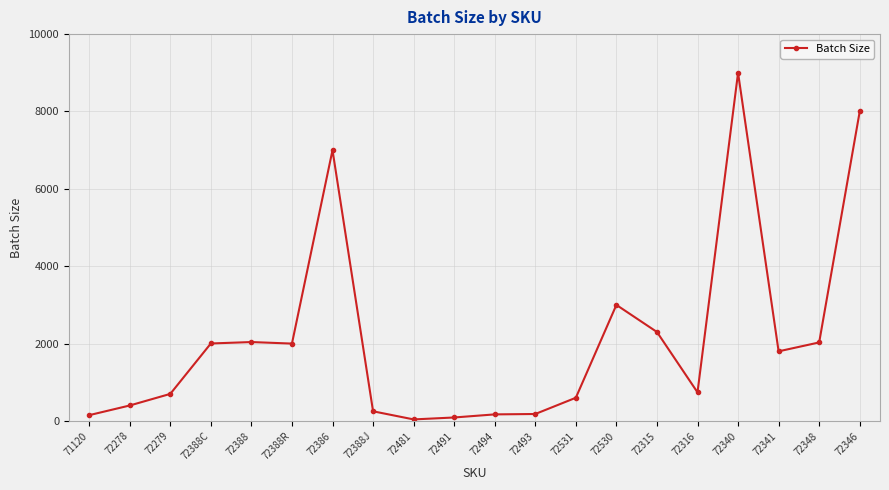

Is this an area chart (filled region under the line)?

No